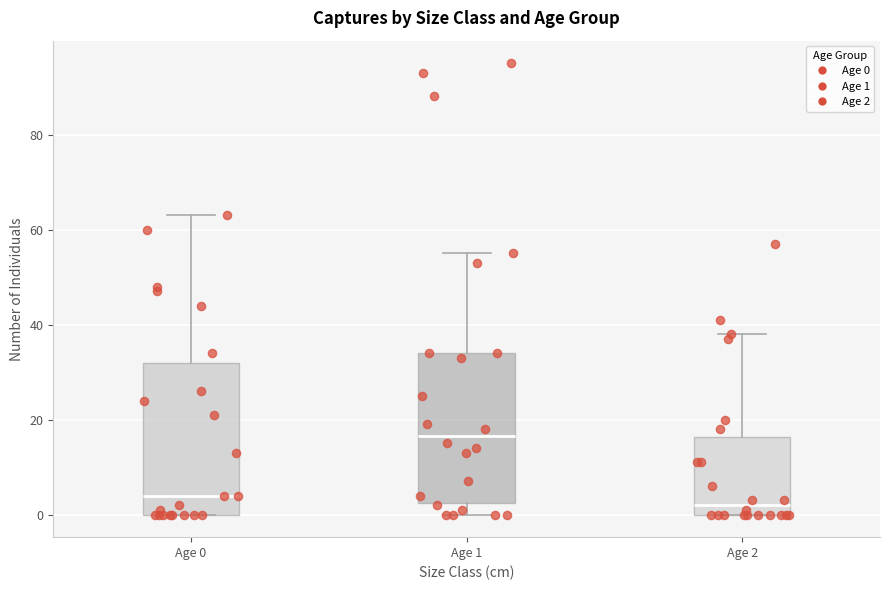

Reading left to right, transcribe this box plot: for each box, give where its median line is, the range the box spans, and where its two whiskers end, as read against the y-axis. The values are not printed on the chart, so give them approximately, as read against the axis.

Age 0: median 4, box 0 to 32, whiskers 0 to 64
Age 1: median 16, box 2 to 34, whiskers 0 to 56
Age 2: median 2, box 0 to 16, whiskers 0 to 38